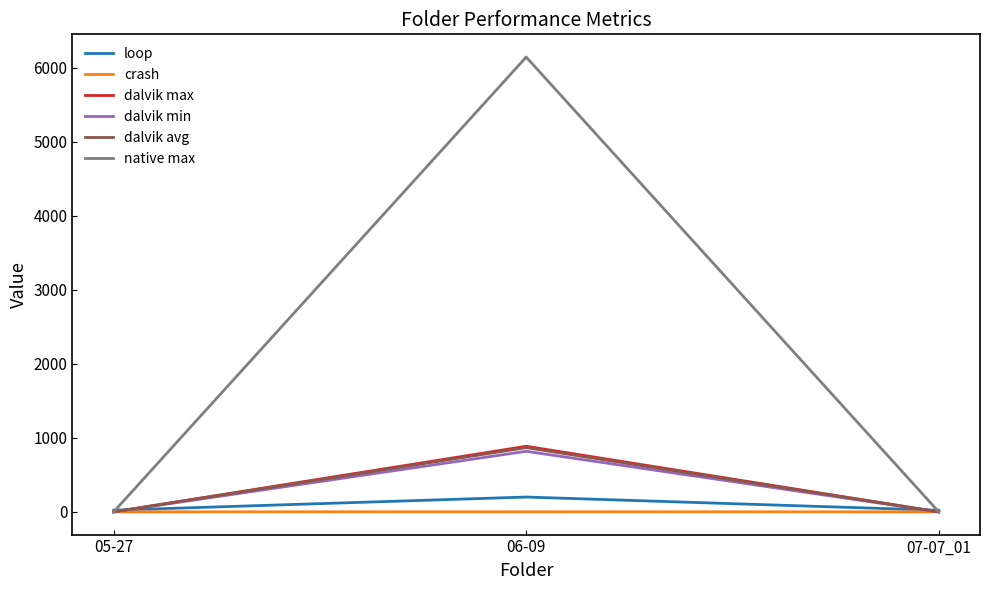

What is the sum of all native max values?

6144